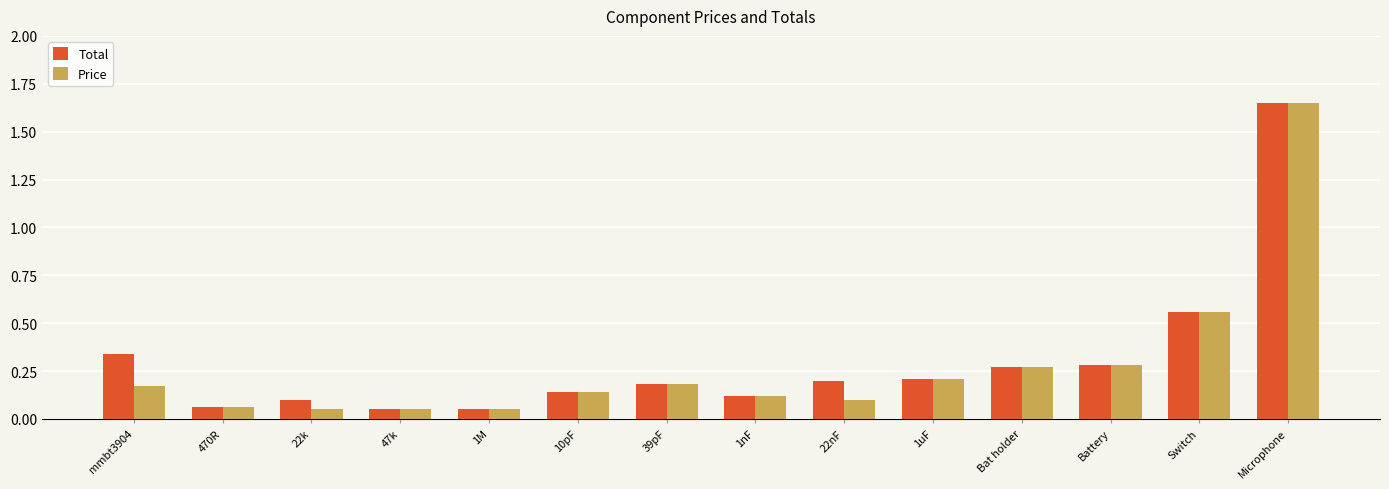

What is the sum of the Total values at 10pF and Switch?

0.7